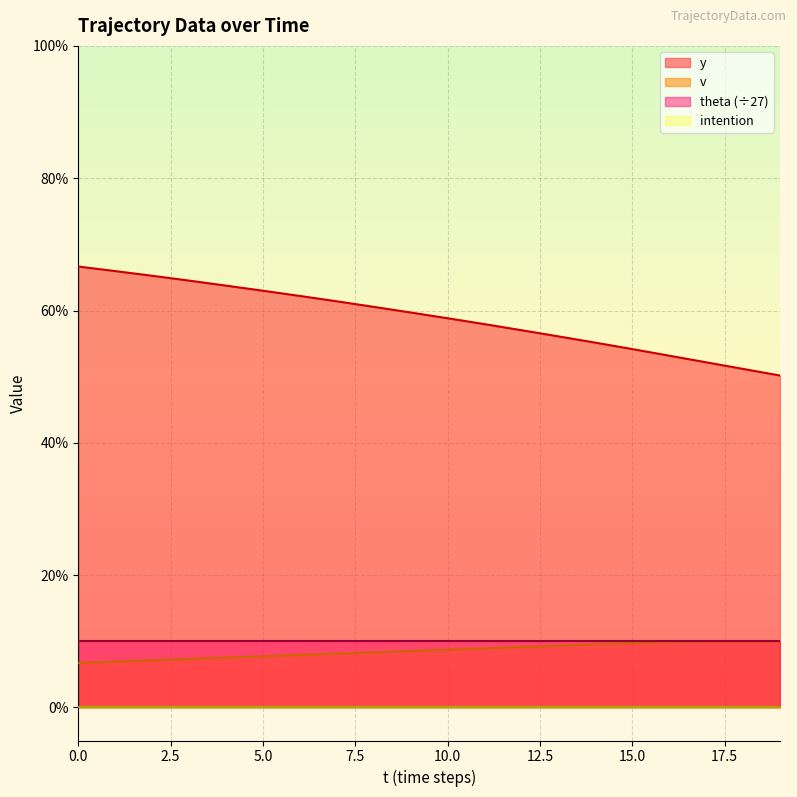

Is it true that y equals 32.7 at 5.0?

False